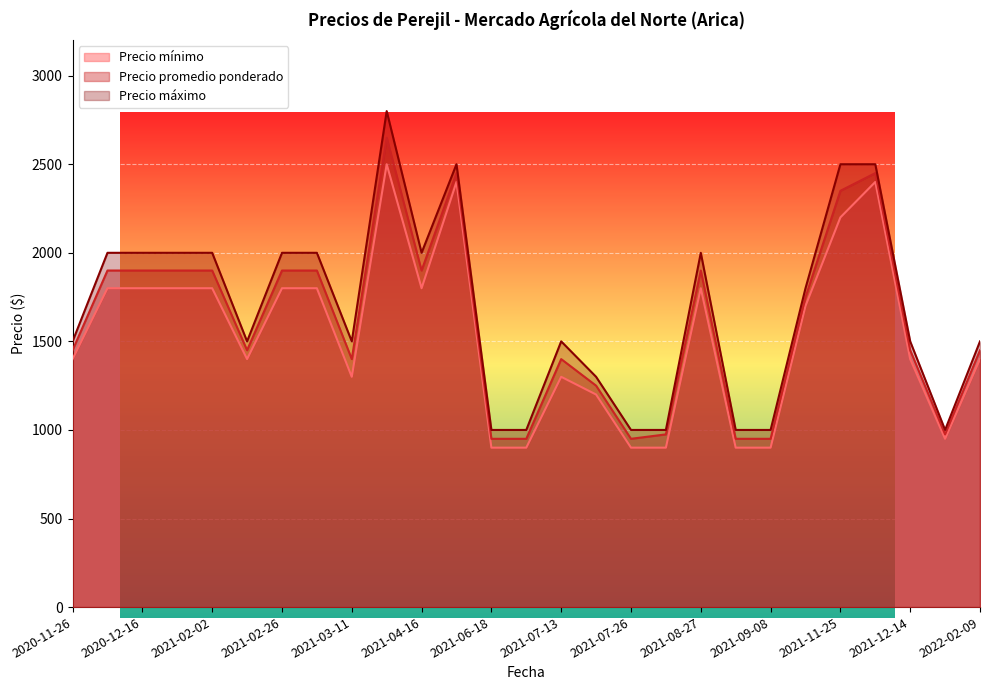

Rank the series by their maximum value, from highest to lowest.

Precio máximo, Precio promedio ponderado, Precio mínimo